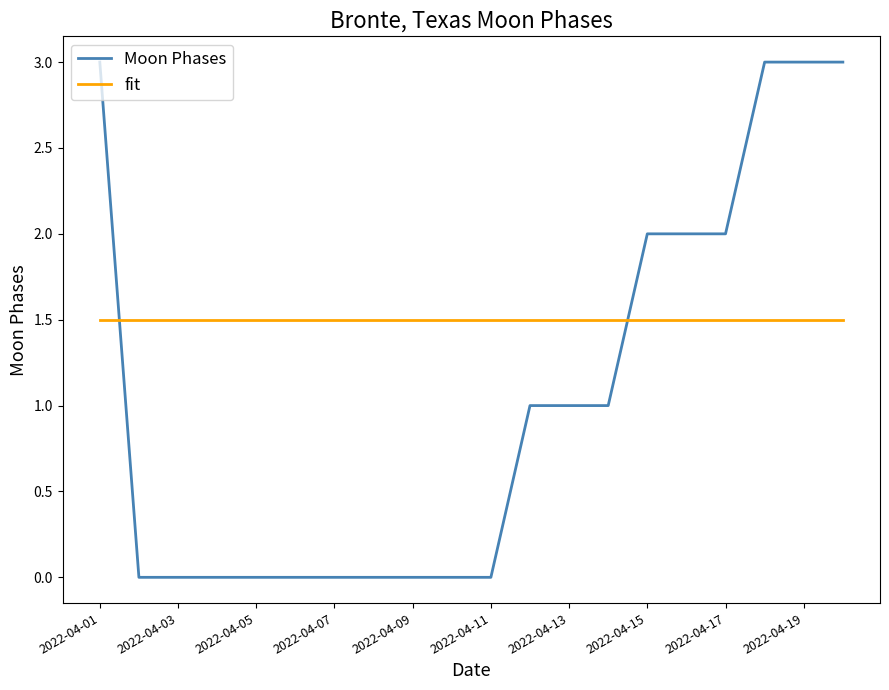

Which series has the largest range (max minus min)?

Moon Phases